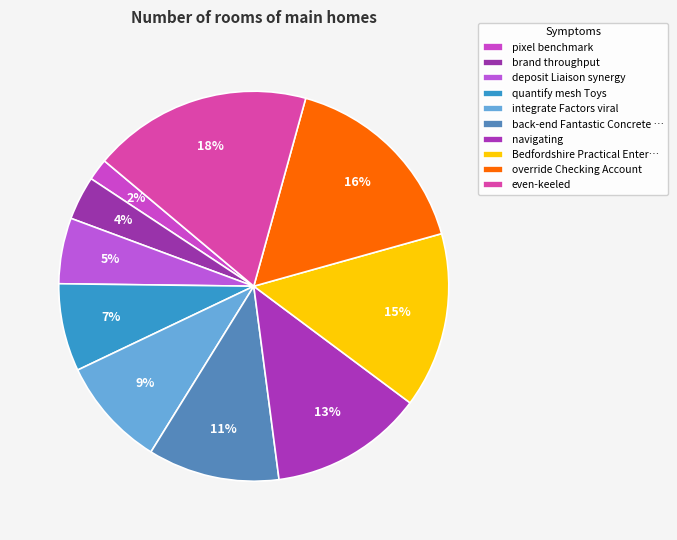

To the nearest percent, what is the combined percentage of quantify mesh Toys and navigating?

20%